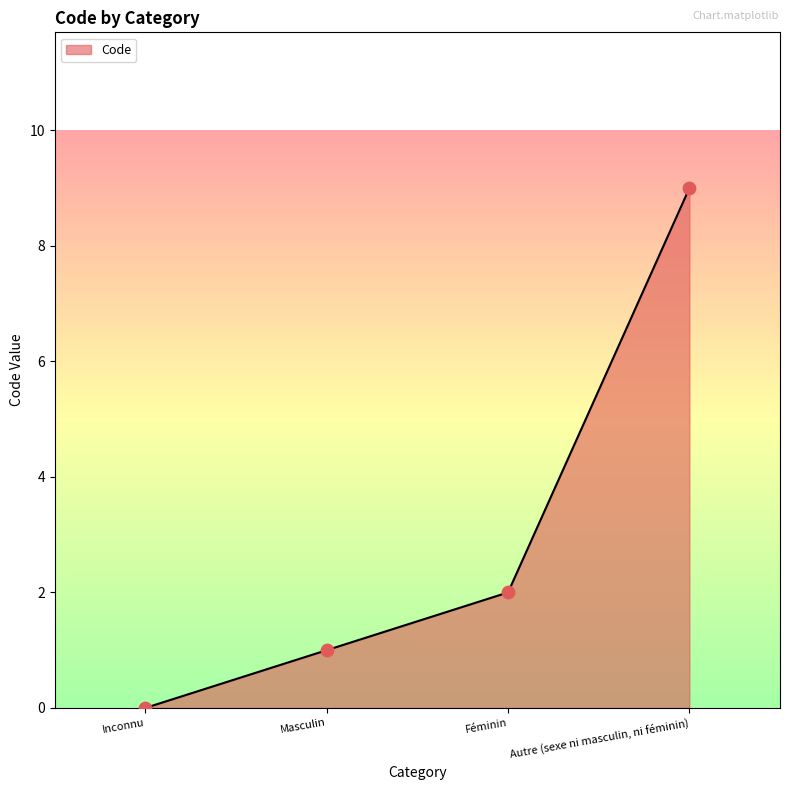

Approximately how many times larger is the value at Masculin compared to Féminin?

0.5